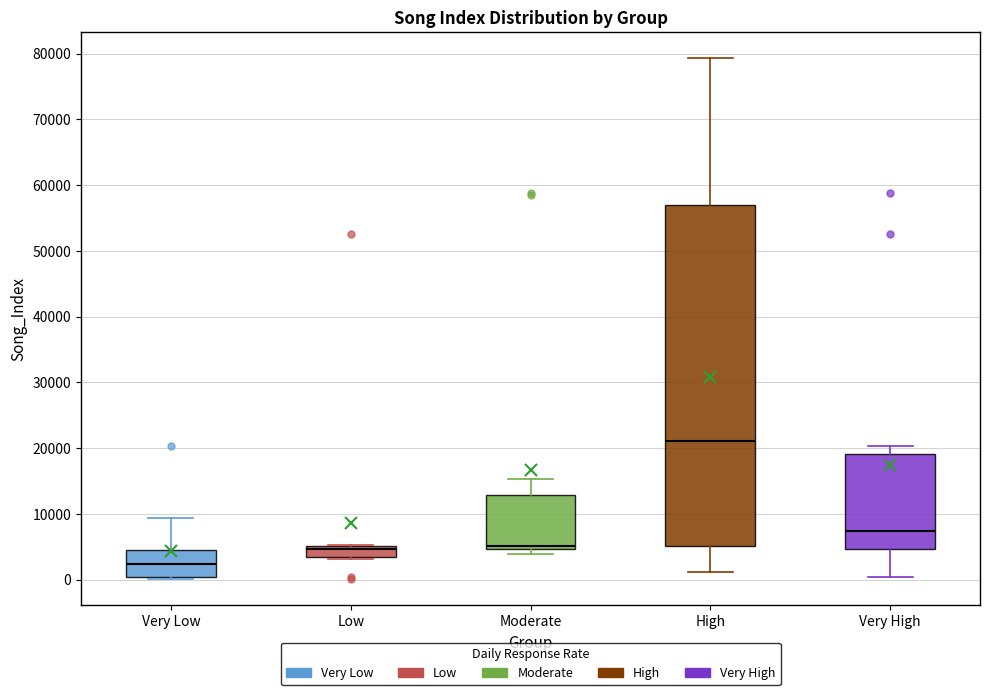

Which box is the tallest, from its lower edge to its upper edge?

High